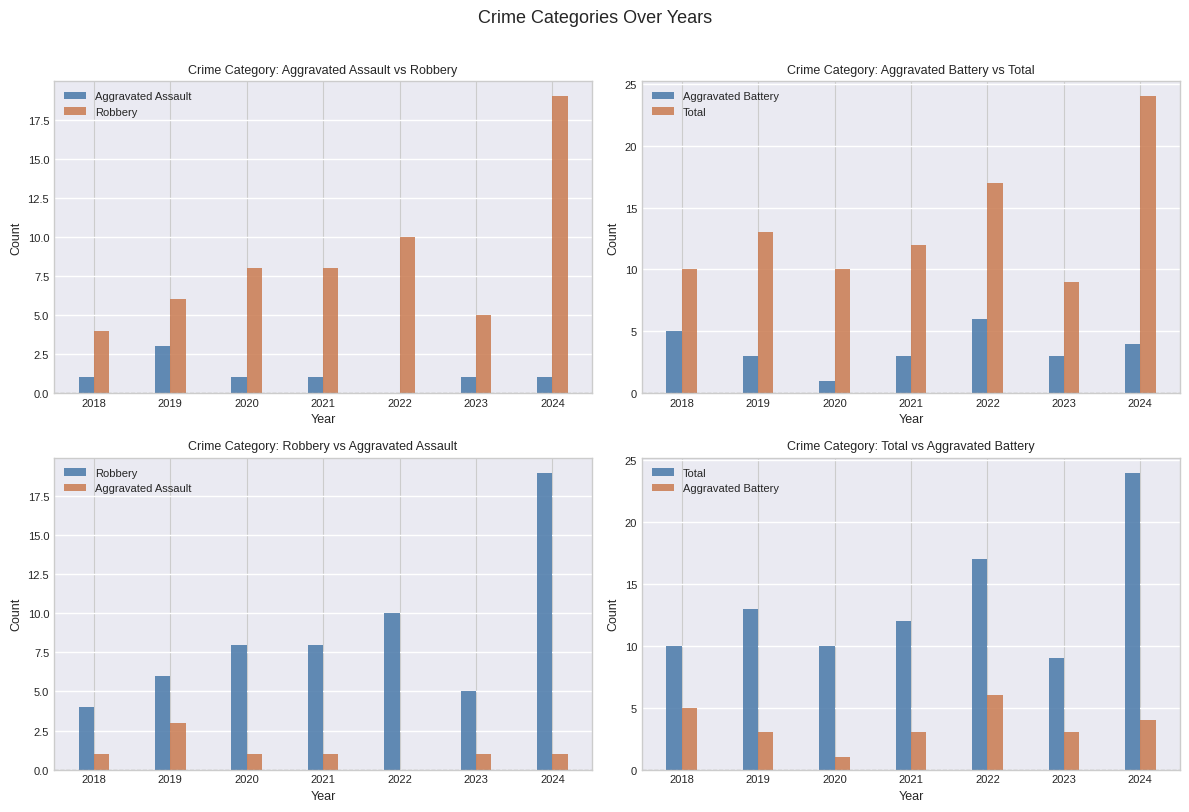

Reading right to left, transcribe all the data shown in this chart.

Aggravated Assault: 2024=1	2023=1	2022=0	2021=1	2020=1	2019=3	2018=1
Robbery: 2024=19	2023=5	2022=10	2021=8	2020=8	2019=6	2018=4
Aggravated Battery: 2024=4	2023=3	2022=6	2021=3	2020=1	2019=3	2018=5
Total: 2024=24	2023=9	2022=17	2021=12	2020=10	2019=13	2018=10